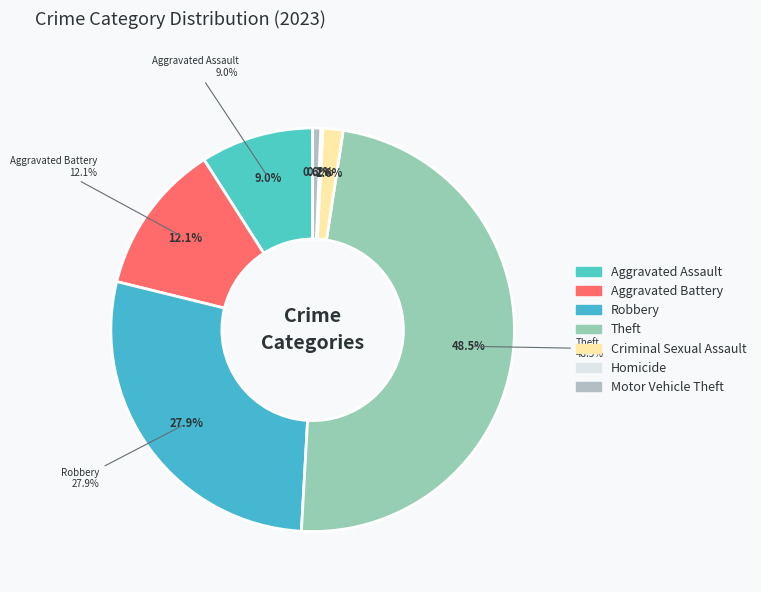

Which has a higher value, Motor Vehicle Theft or Robbery?

Robbery